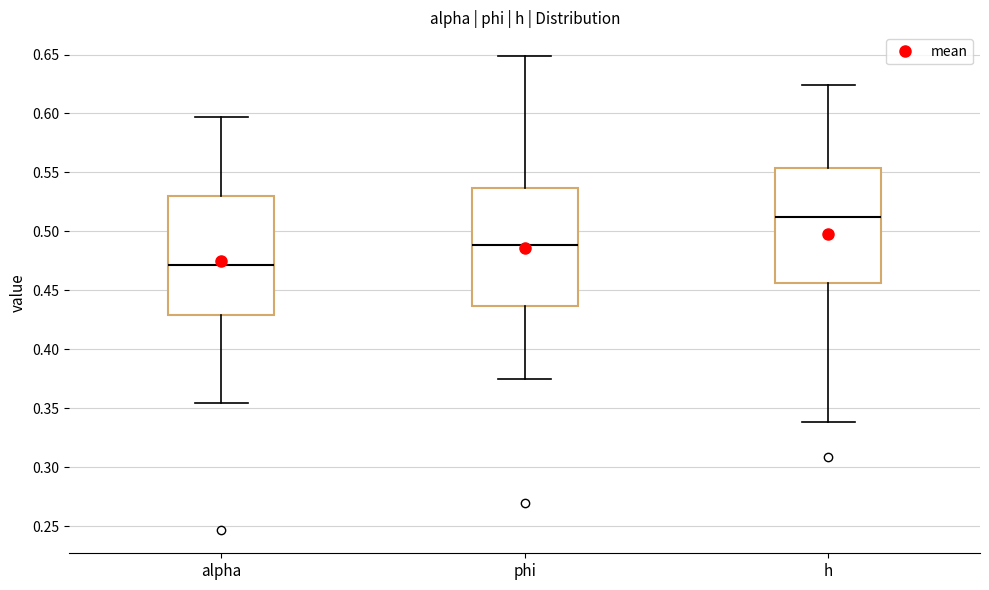

Where does the upper whisker of the box for phi end on the y-axis? The values are not printed on the chart, so give them approximately, as read against the axis.

0.650